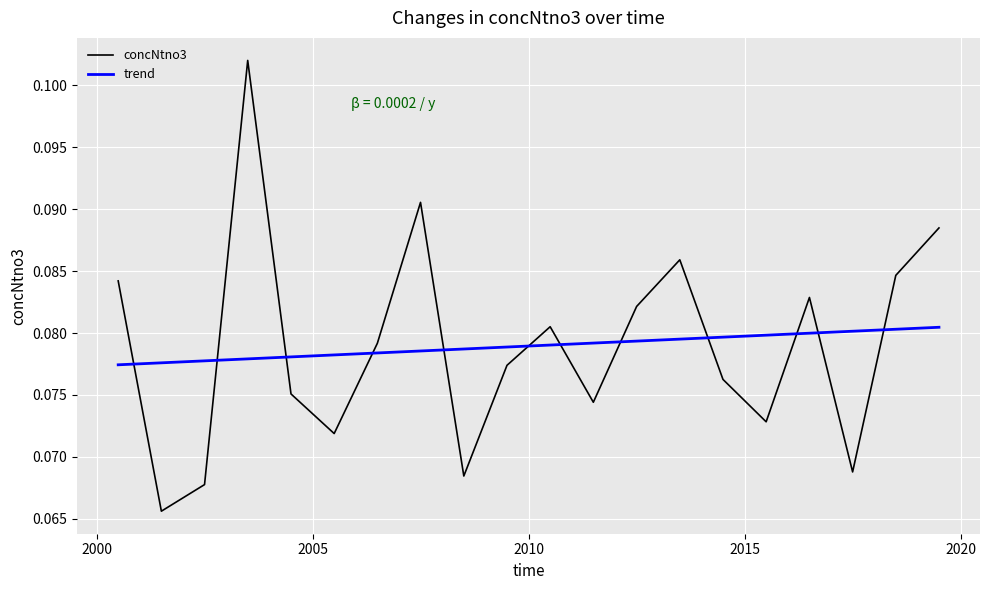

Which series ends up on top after the final intersection of concNtno3 and trend?

concNtno3